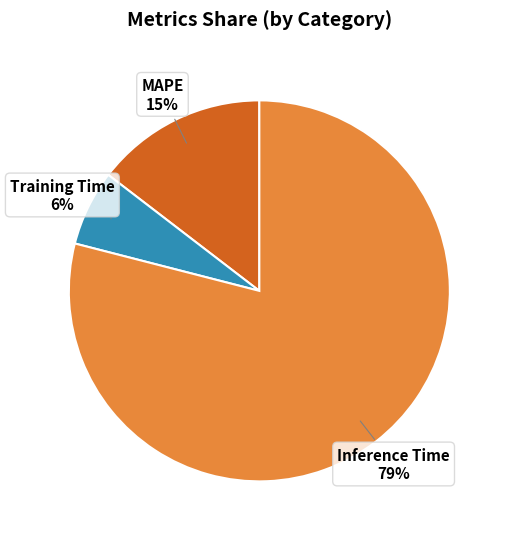

To the nearest percent, what is the difference between the largest and smallest slice percentages?

79%